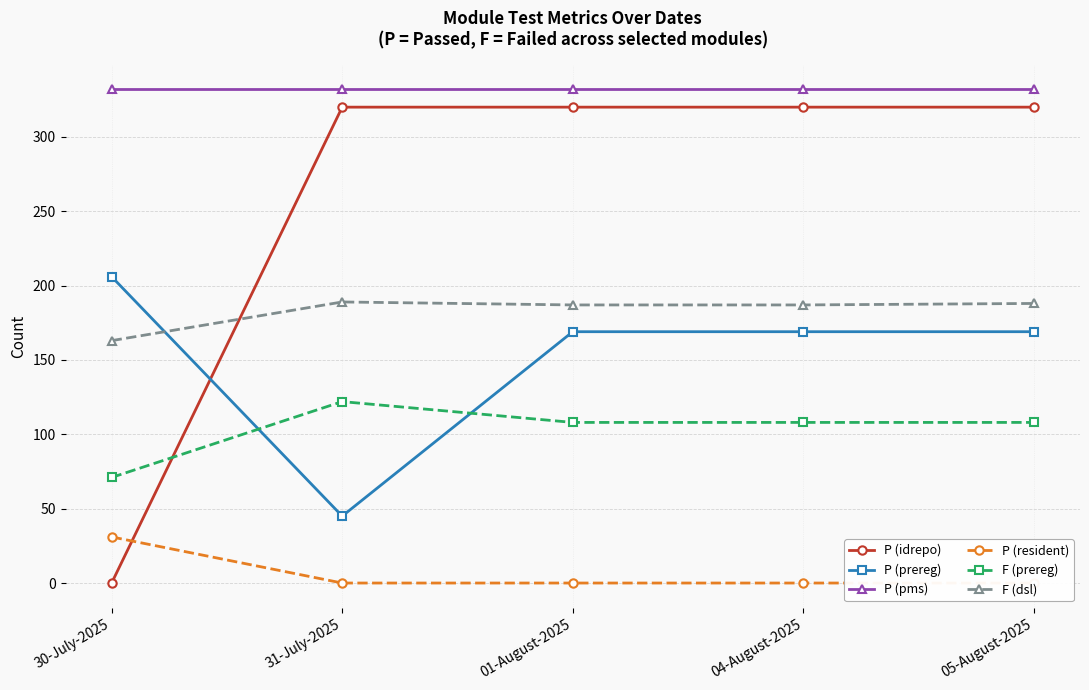

Does the chart display data point markers on the line(s)?

Yes